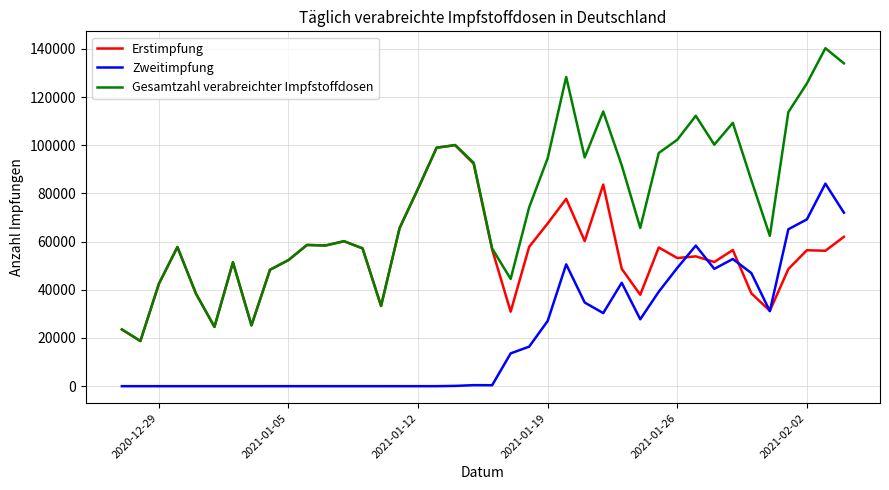

How many lines are shown in the chart?

3